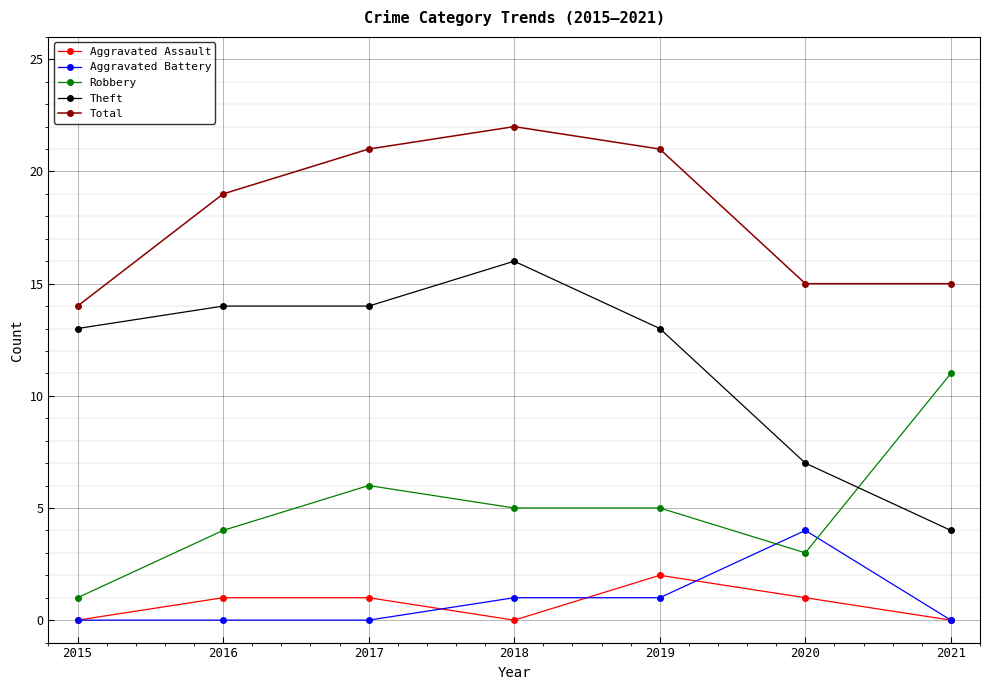

What is the difference between the Theft values at 2015 and 2021?

9